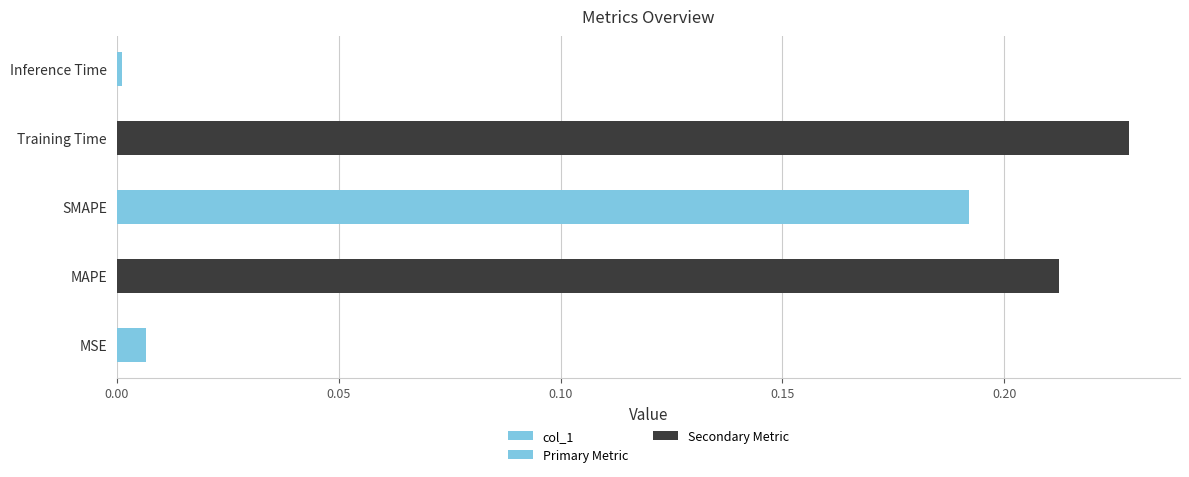

Rank the categories by value from highest to lowest.

Training Time, MAPE, SMAPE, MSE, Inference Time